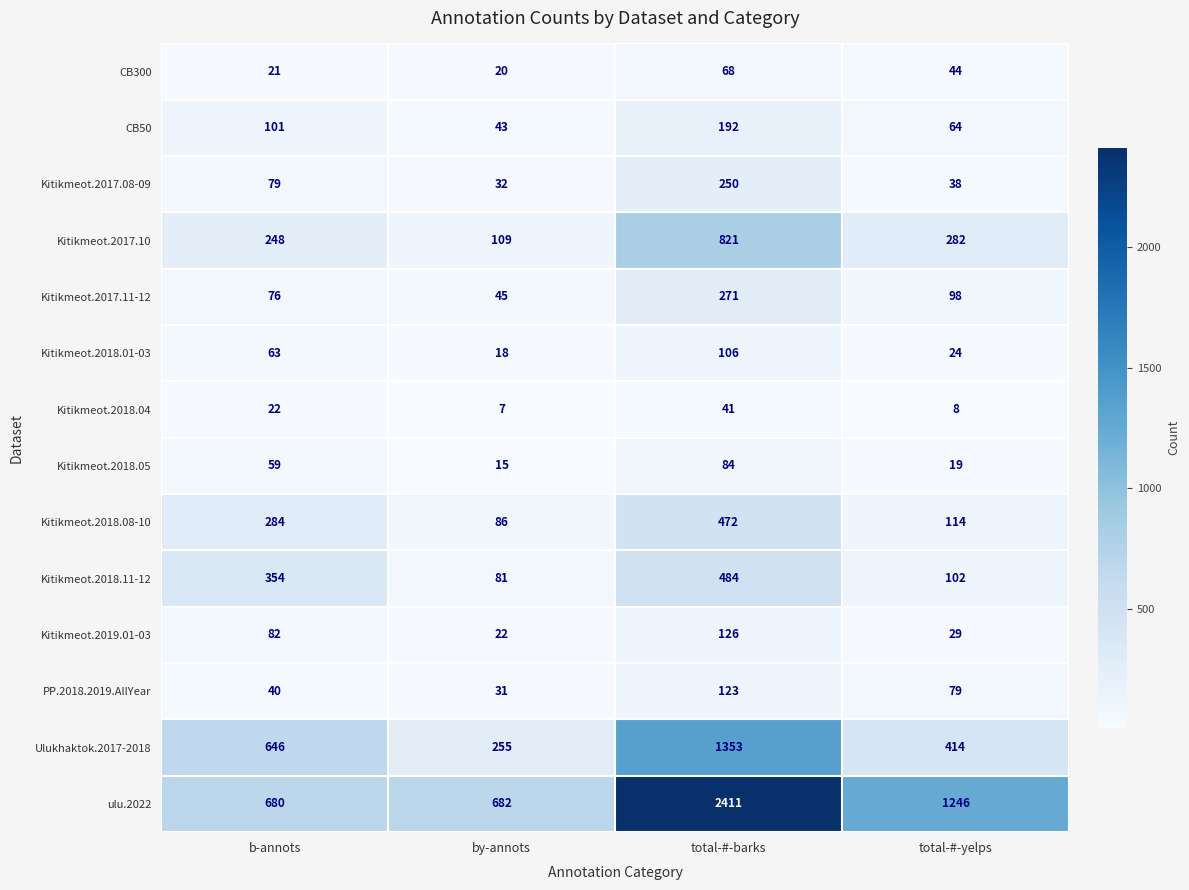

Rank the series by their maximum value, from highest to lowest.

ulu.2022, Ulukhaktok.2017-2018, Kitikmeot.2017.10, Kitikmeot.2018.11-12, Kitikmeot.2018.08-10, Kitikmeot.2017.11-12, Kitikmeot.2017.08-09, CB50, Kitikmeot.2019.01-03, PP.2018.2019.AllYear, Kitikmeot.2018.01-03, Kitikmeot.2018.05, CB300, Kitikmeot.2018.04